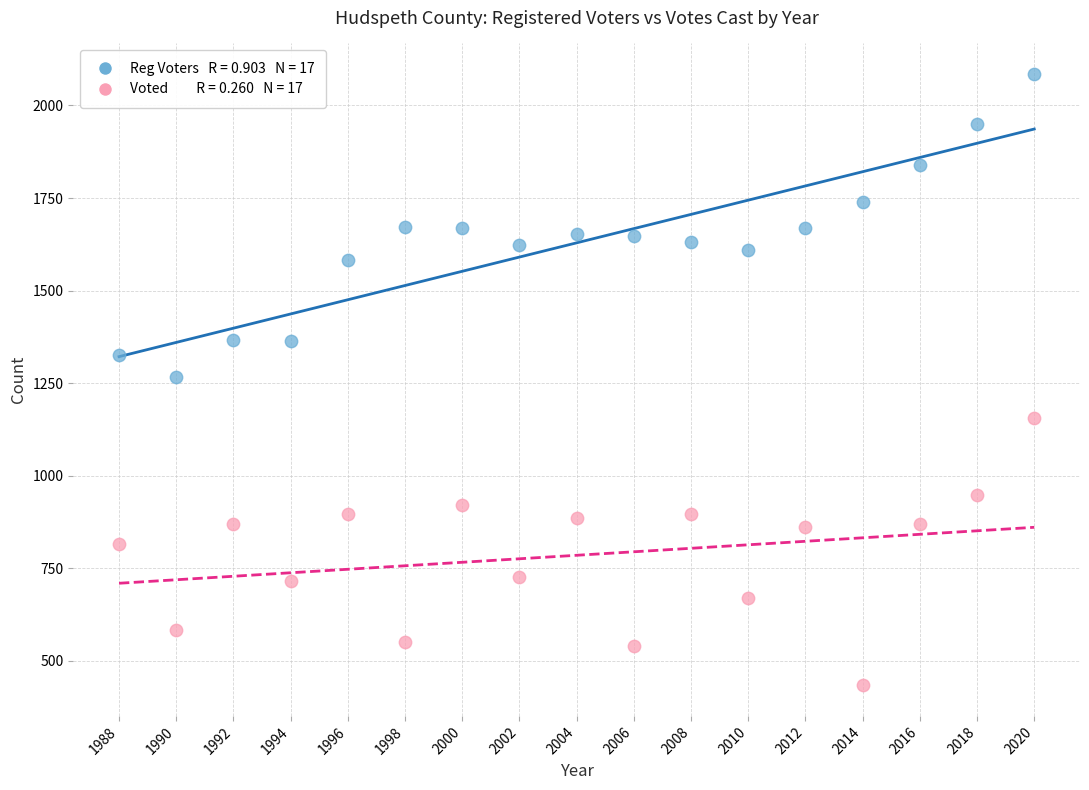

Across all data points, what is the range of X values (max minus min)?

32